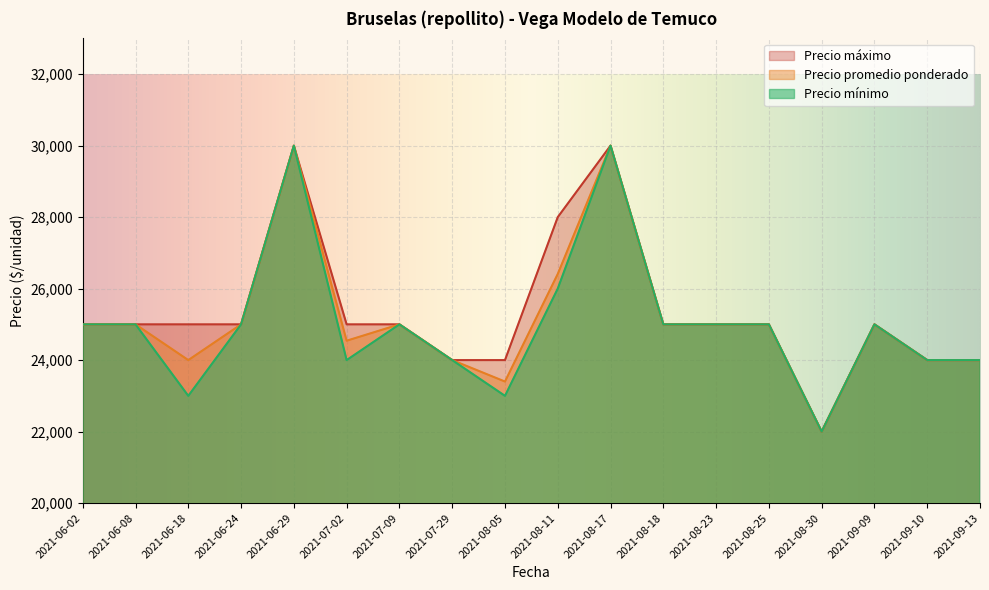

Which series has the largest total across all categories?

Precio máximo